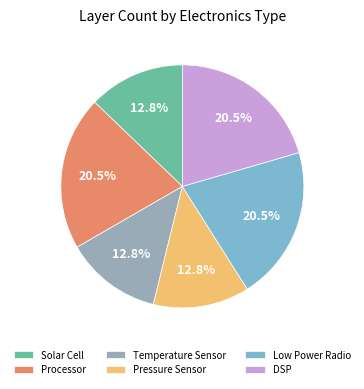

Is it true that Processor is 13% of the pie?

False